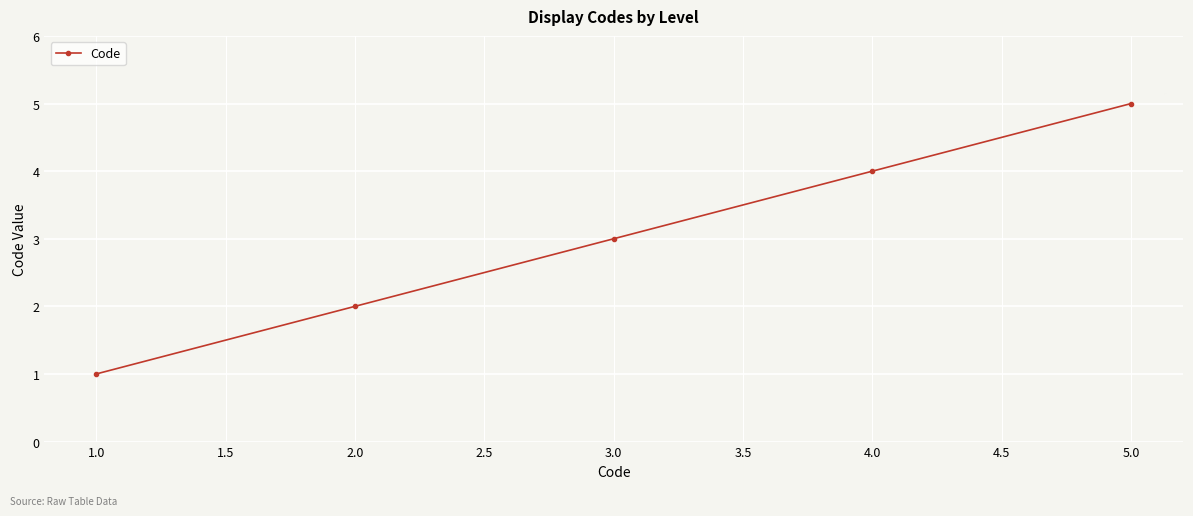

Which label corresponds to the smallest value in the chart?

1.0